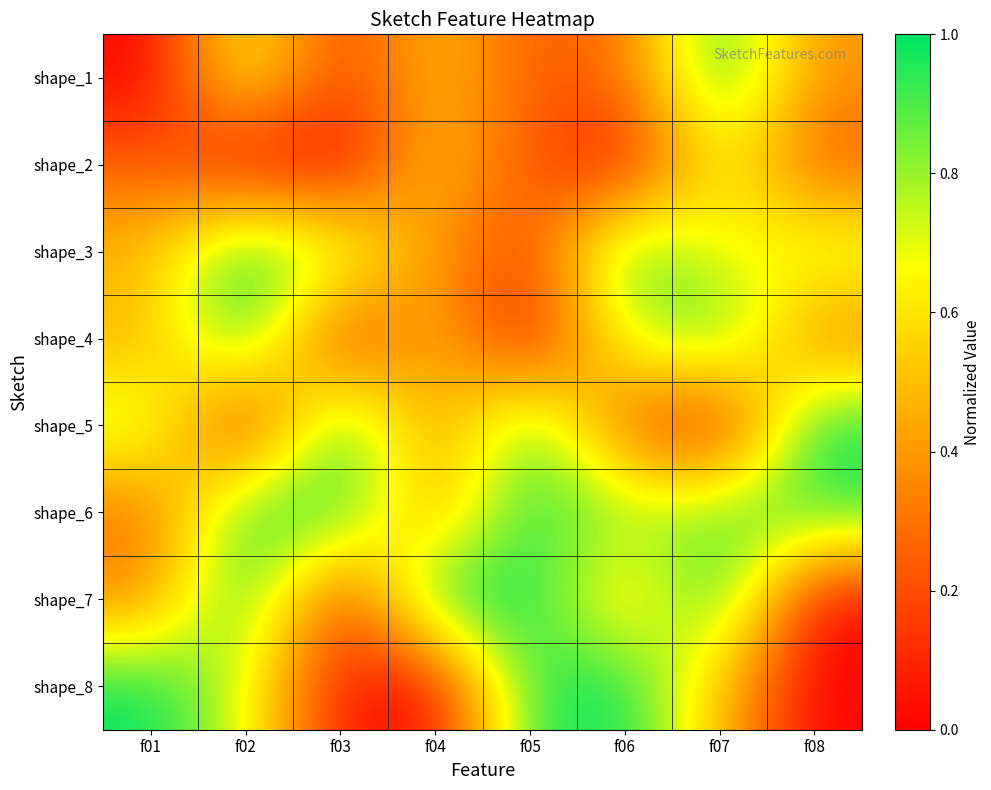

Reading left to right, list all the values displayed in this chart.

shape_1: f01=0.0	f02=0.7	f03=0.1	f04=0.5	f05=0.2	f06=0.3	f07=1.0	f08=0.4
shape_2: f01=0.3	f02=0.0	f03=0.0	f04=0.5	f05=0.2	f06=0.0	f07=0.7	f08=0.2
shape_3: f01=0.5	f02=1.0	f03=0.8	f04=0.4	f05=0.2	f06=1.0	f07=0.6	f08=0.8
shape_4: f01=0.5	f02=1.0	f03=0.1	f04=0.5	f05=0.0	f06=0.7	f07=0.9	f08=0.3
shape_5: f01=0.8	f02=0.0	f03=1.0	f04=0.4	f05=0.9	f06=0.2	f07=0.0	f08=1.0
shape_6: f01=0.3	f02=1.0	f03=1.0	f04=0.4	f05=1.0	f06=0.8	f07=0.9	f08=0.9
shape_7: f01=0.4	f02=1.0	f03=0.1	f04=1.0	f05=1.0	f06=0.5	f07=1.0	f08=0.0
shape_8: f01=1.0	f02=0.7	f03=0.1	f04=0.0	f05=1.0	f06=1.0	f07=0.5	f08=0.0